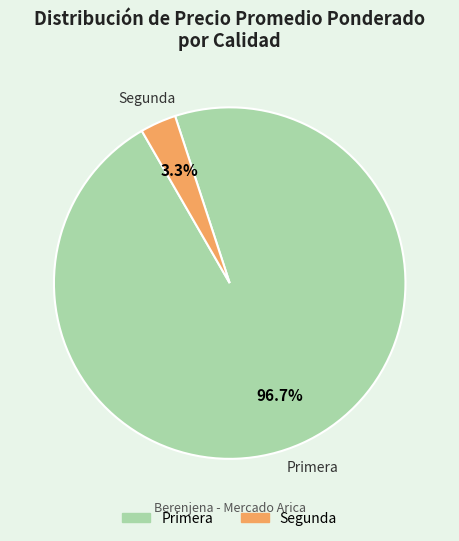

Is there a majority slice in this chart?

Yes